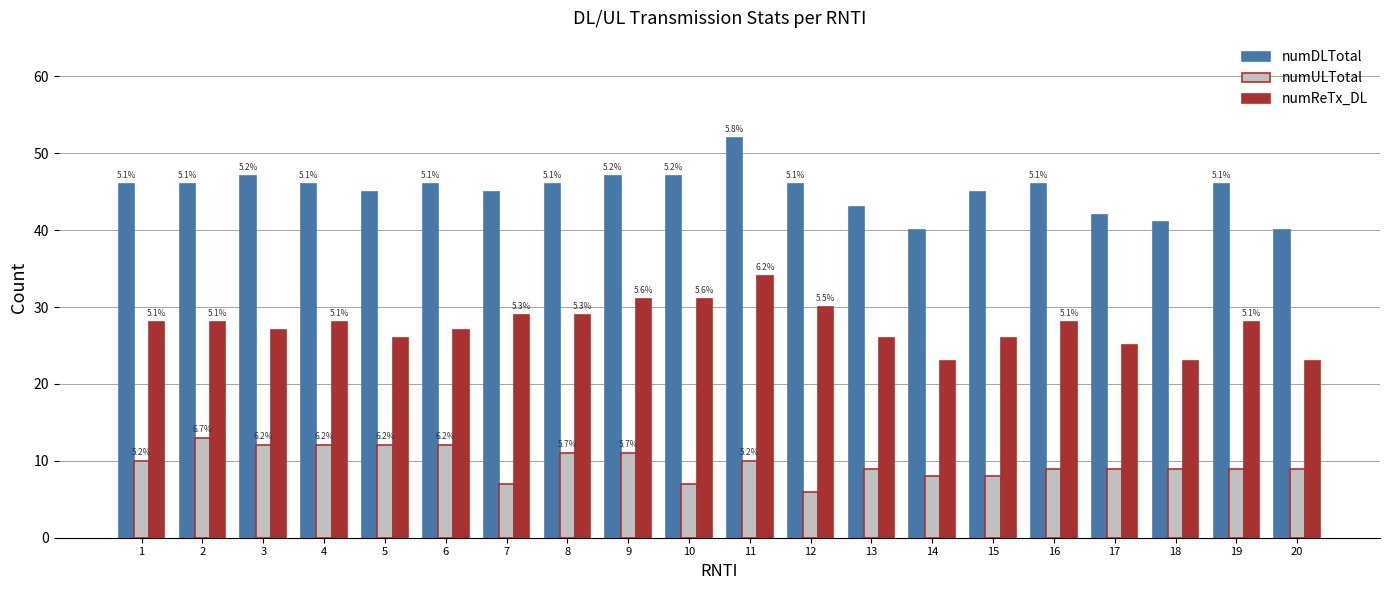

What are all the series names shown in the legend?

numDLTotal, numULTotal, numReTx_DL